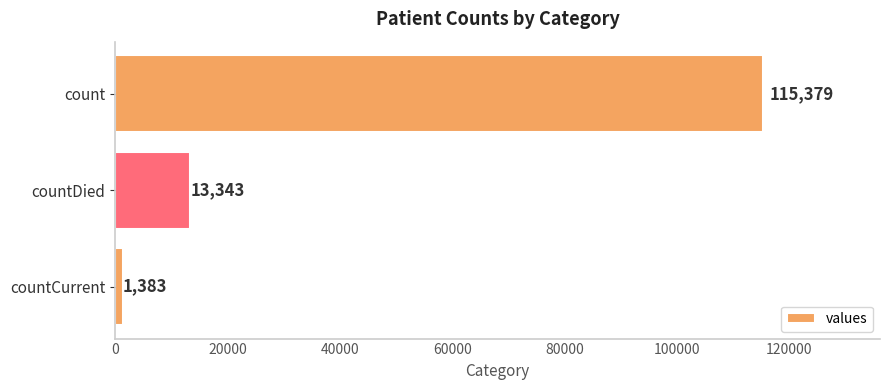

Rank the categories by value from highest to lowest.

count, countDied, countCurrent